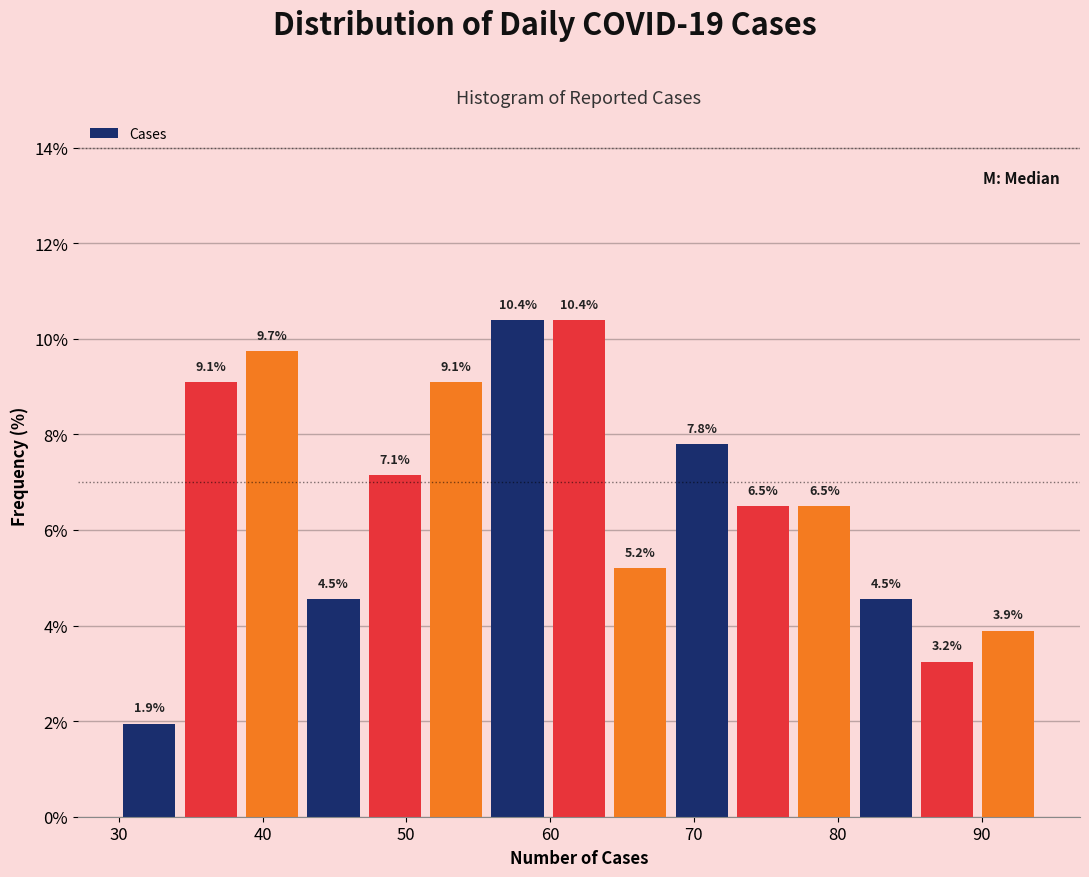

Reading left to right, transcribe this chart: for each bar, give the range it covers on the x-axis and its height. The bar edges are not printed on the chart, so give them approximately, as read against the axis.

30 to 34: 1.9
34 to 39: 9.1
39 to 43: 9.7
43 to 47: 4.5
47 to 51: 7.1
51 to 56: 9.1
56 to 60: 10.4
60 to 64: 10.4
64 to 68: 5.2
68 to 73: 7.8
73 to 77: 6.5
77 to 81: 6.5
81 to 85: 4.5
85 to 90: 3.2
90 to 94: 3.9